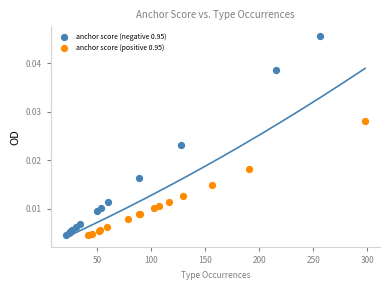

Which series reaches the maximum Y coordinate?

anchor score (negative 0.95)